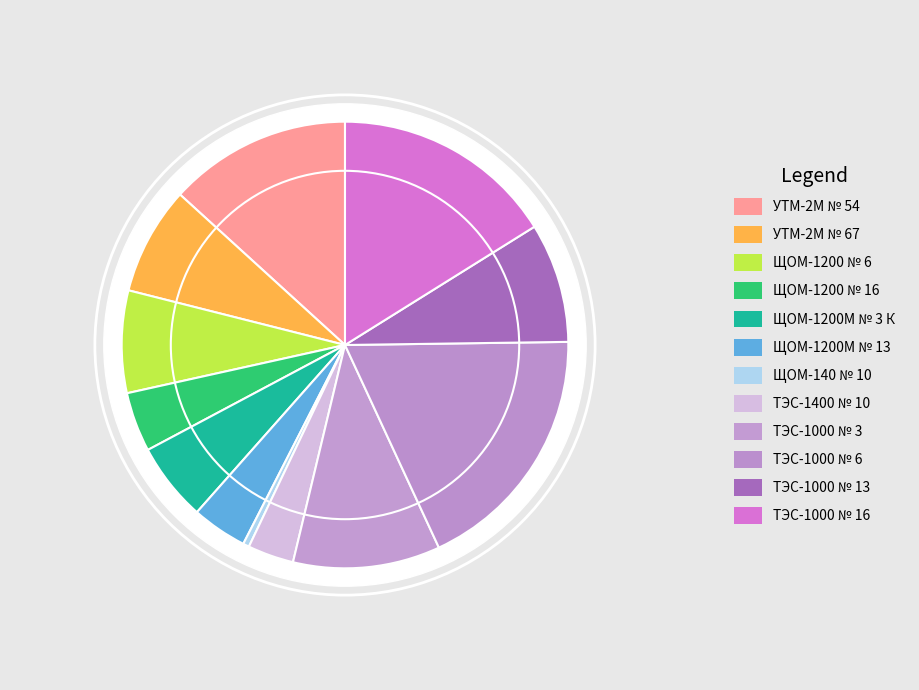

Does ТЭС-1400 № 10 represent more than half of the total?

No